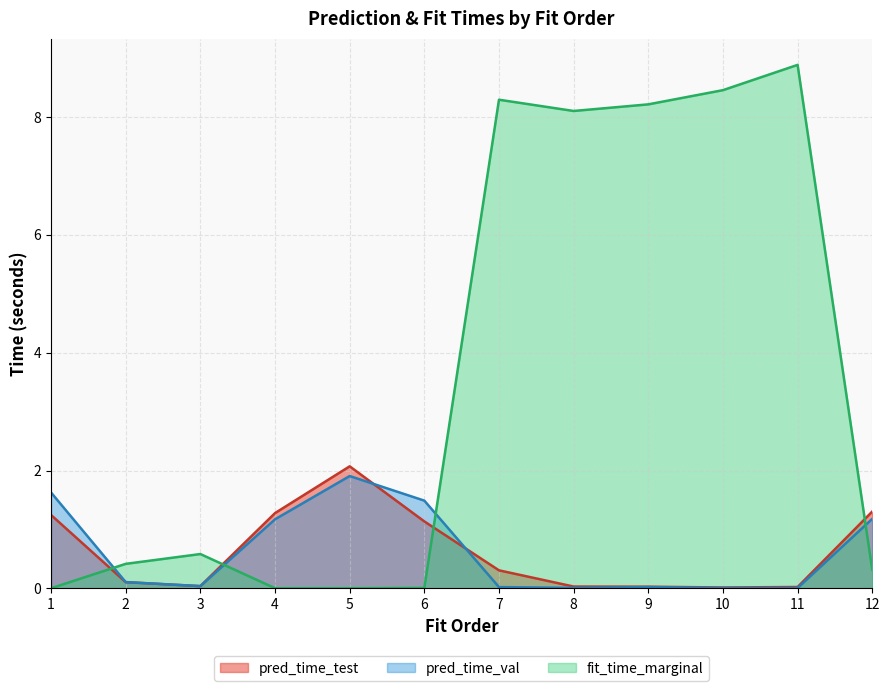

How many times do pred_time_val and fit_time_marginal cross each other?

4